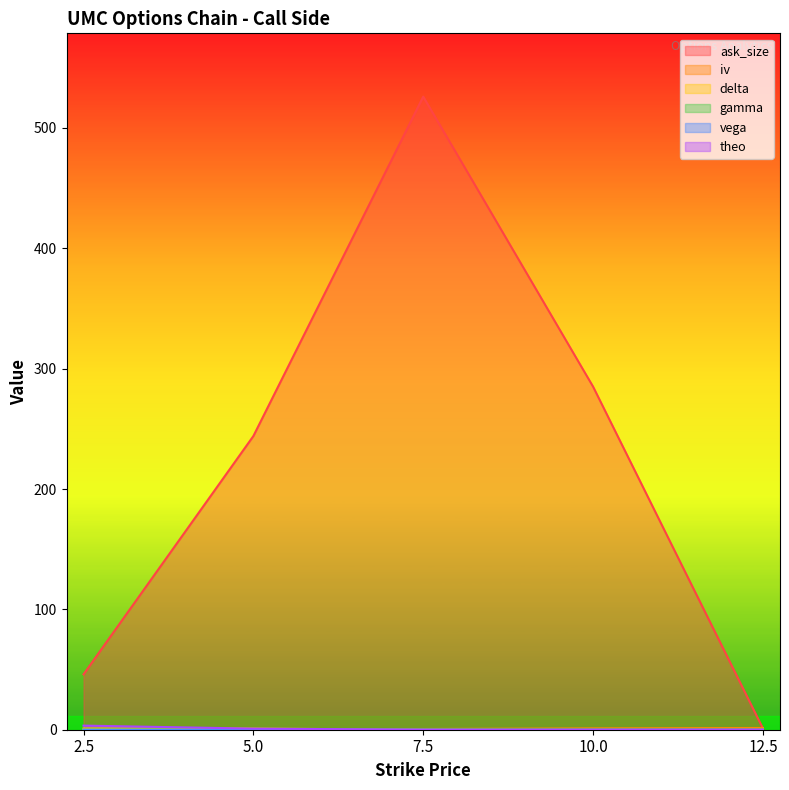

List the series in order of their peak value, lowest first.

vega, gamma, delta, iv, theo, ask_size